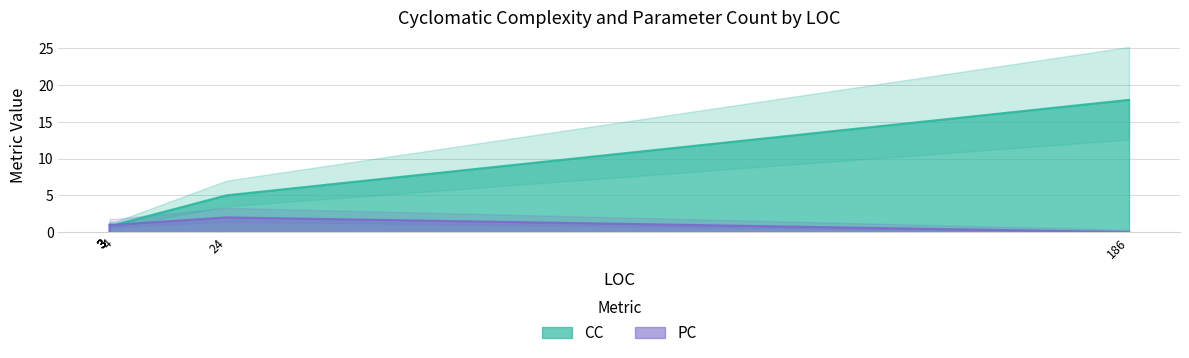

True or false: CC has a value of 2 at Verbose.

False